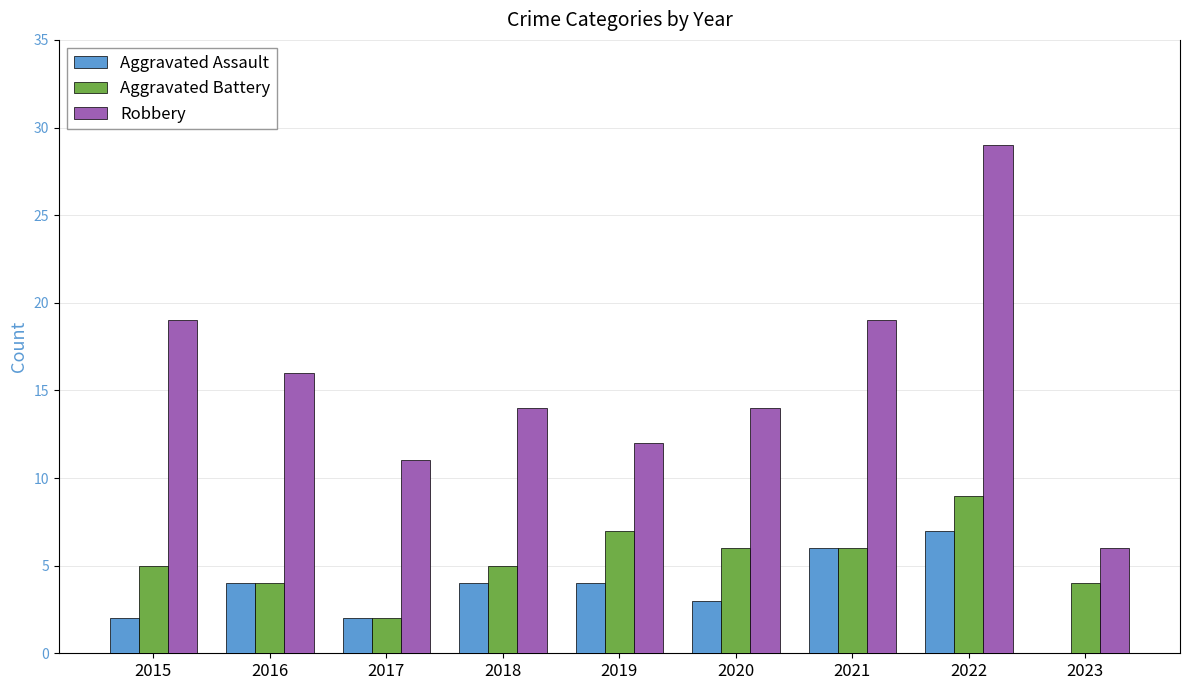

What are all the series names shown in the legend?

Aggravated Assault, Aggravated Battery, Robbery